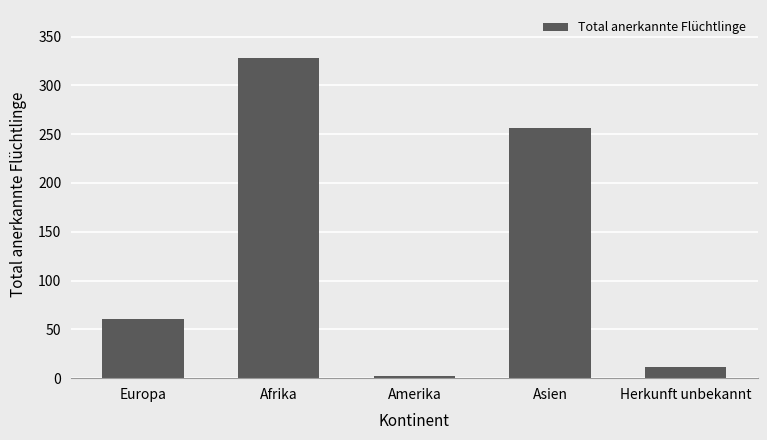

Is it true that the value at Asien is 109?

False